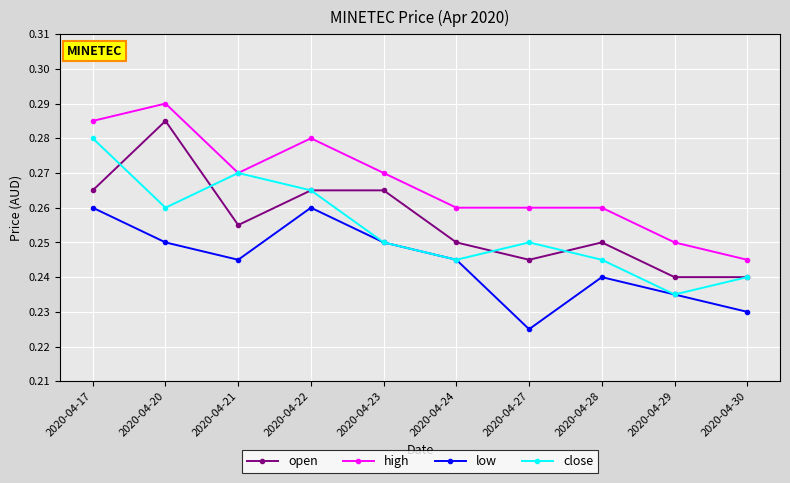

Where is high nearest to the value 0?

2020-04-30